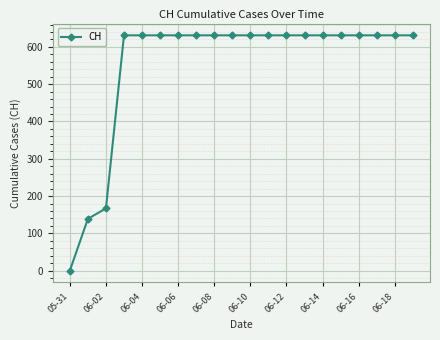

Reading left to right, list all the values displayed in this chart.

0	139	167	631	631	631	631	631	631	631	631	631	631	631	631	631	631	631	631	631